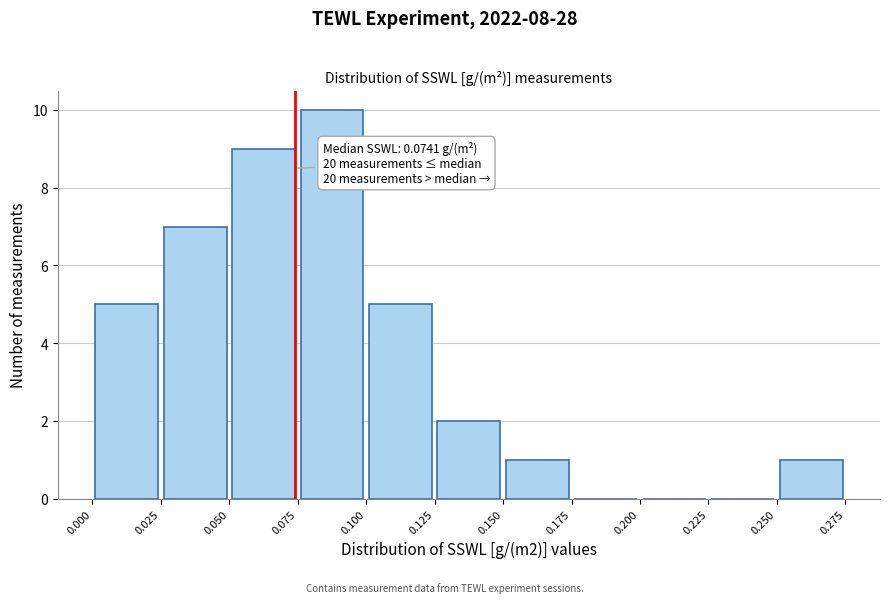

Over which range of the x-axis is the bar tallest?

0.075 to 0.100